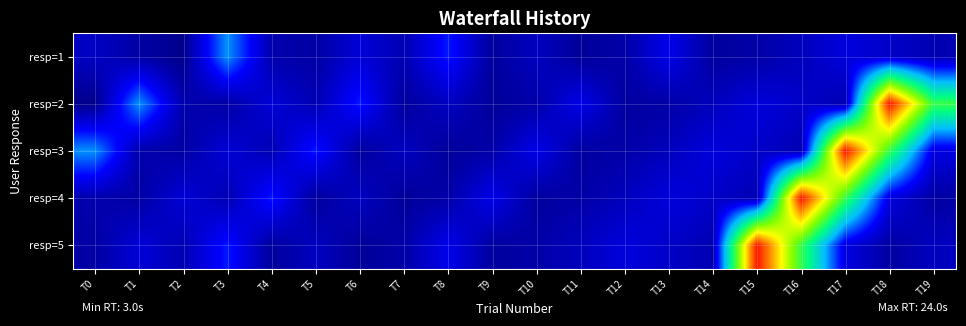

What is the total value across all series at T8?

23.9